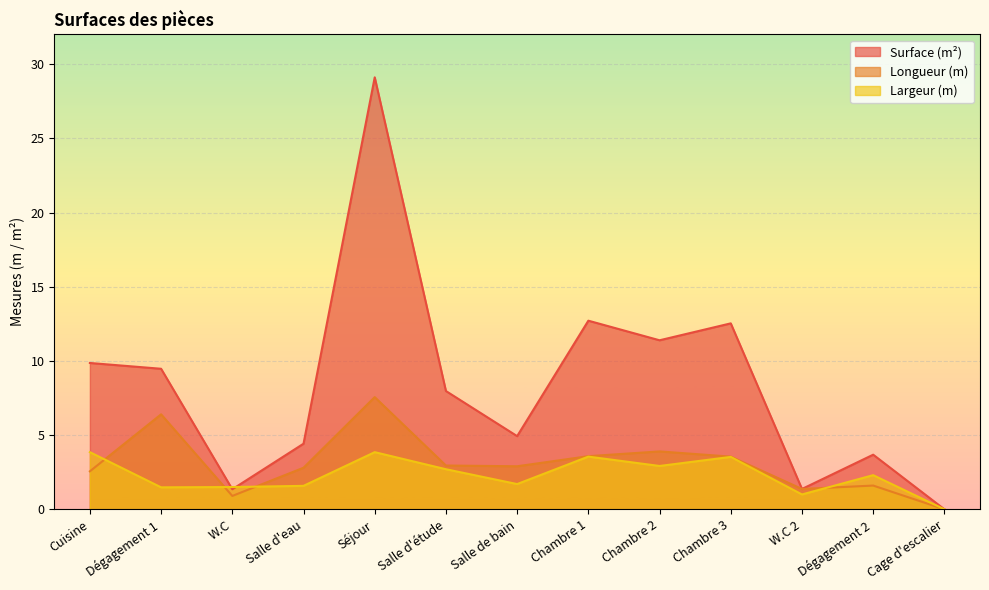

What is the sum of all Surface (m²) values?

108.8